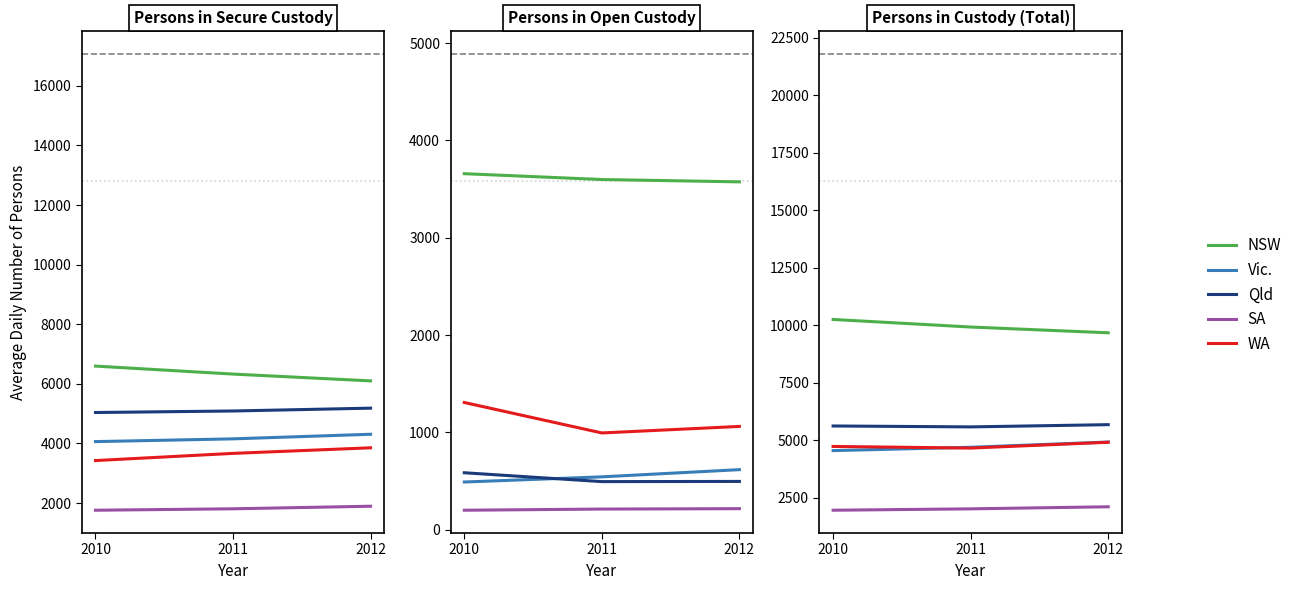

Rank the categories by Qld value from highest to lowest.

2012, 2010, 2011